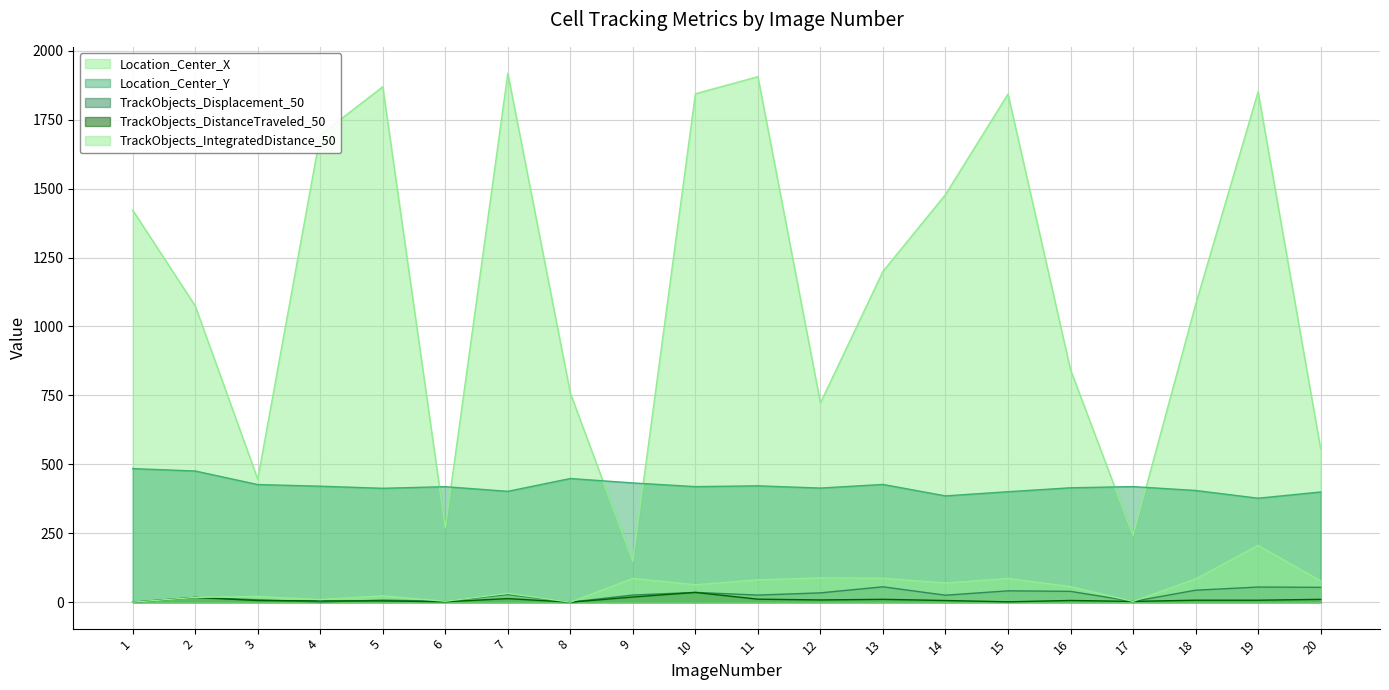

What is the value of the Location_Center_Y point at the 3rd from the left?

426.6